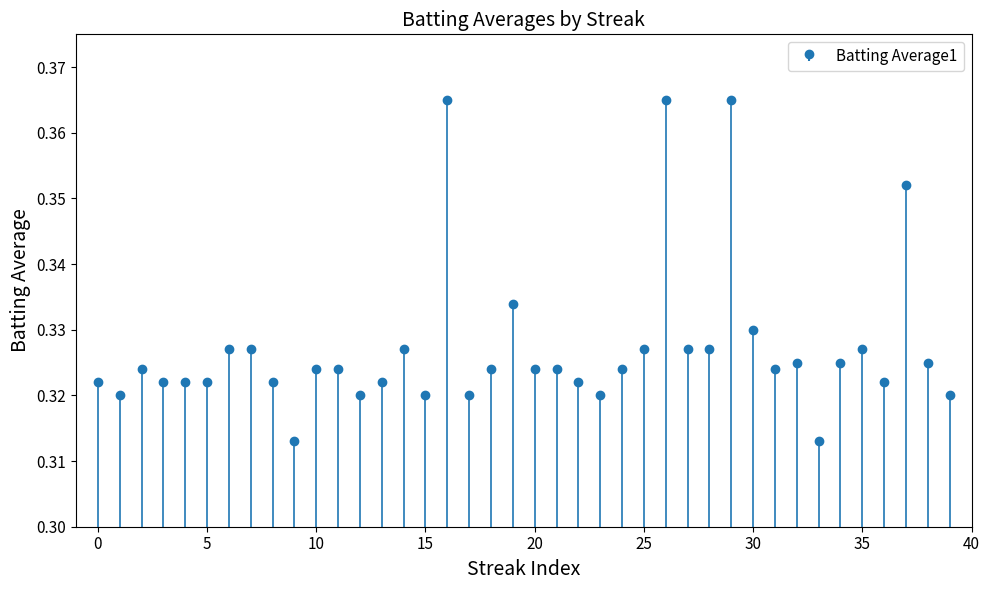

What is the average value?

0.3